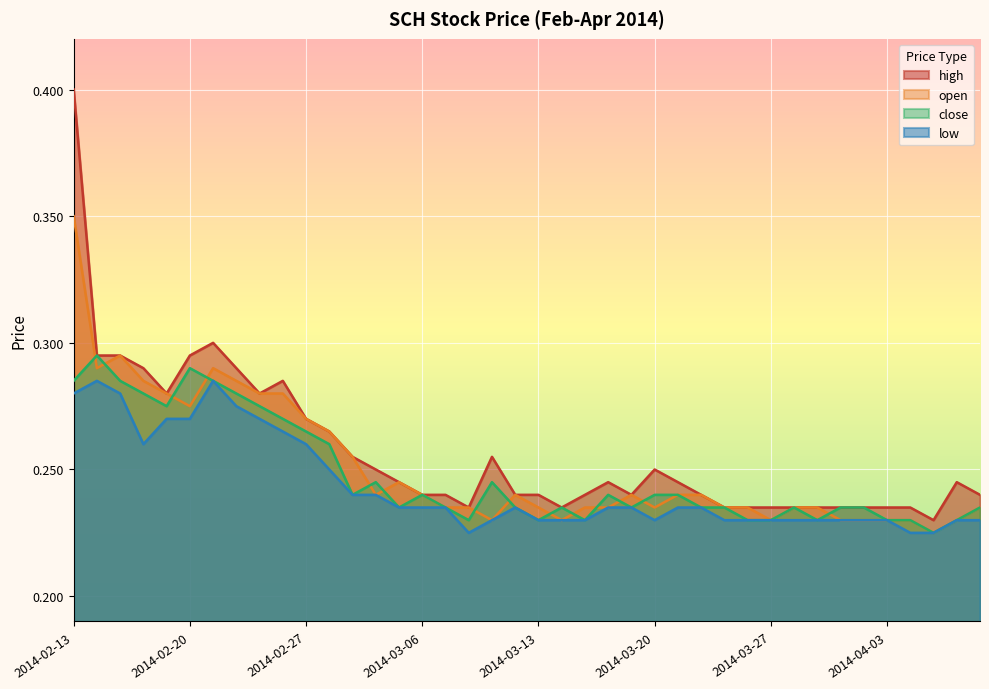

What is the average value of the open series?

0.3